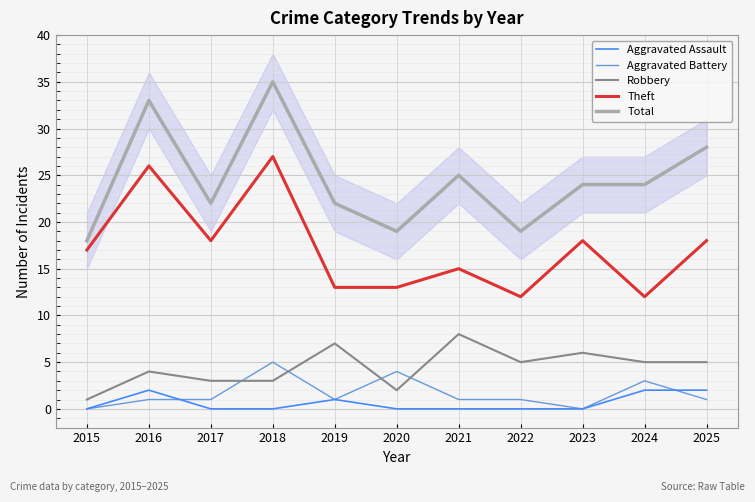

In Robbery, how many points are lower than both neighbors (excluding endpoints)?

2